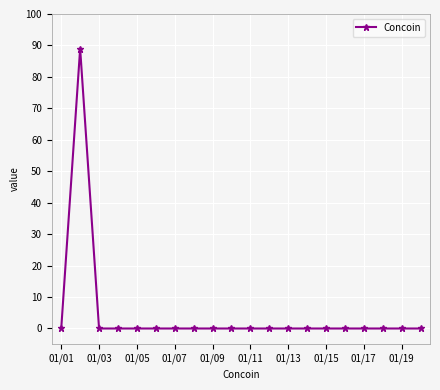

What is the difference between the maximum and second lowest values?

89